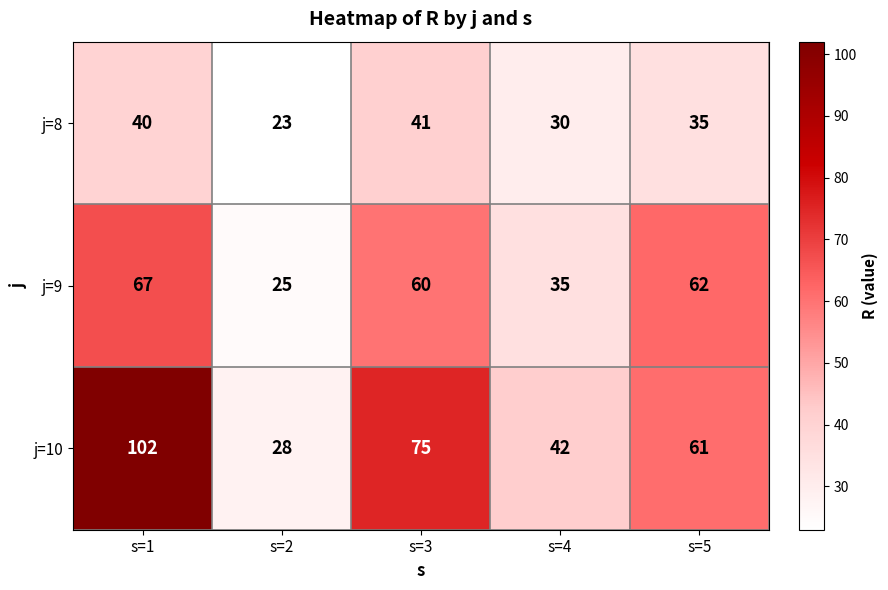

Reading left to right, what are all the values shown in this chart?

j=8: s=1=40	s=2=23	s=3=41	s=4=30	s=5=35
j=9: s=1=67	s=2=25	s=3=60	s=4=35	s=5=62
j=10: s=1=102	s=2=28	s=3=75	s=4=42	s=5=61